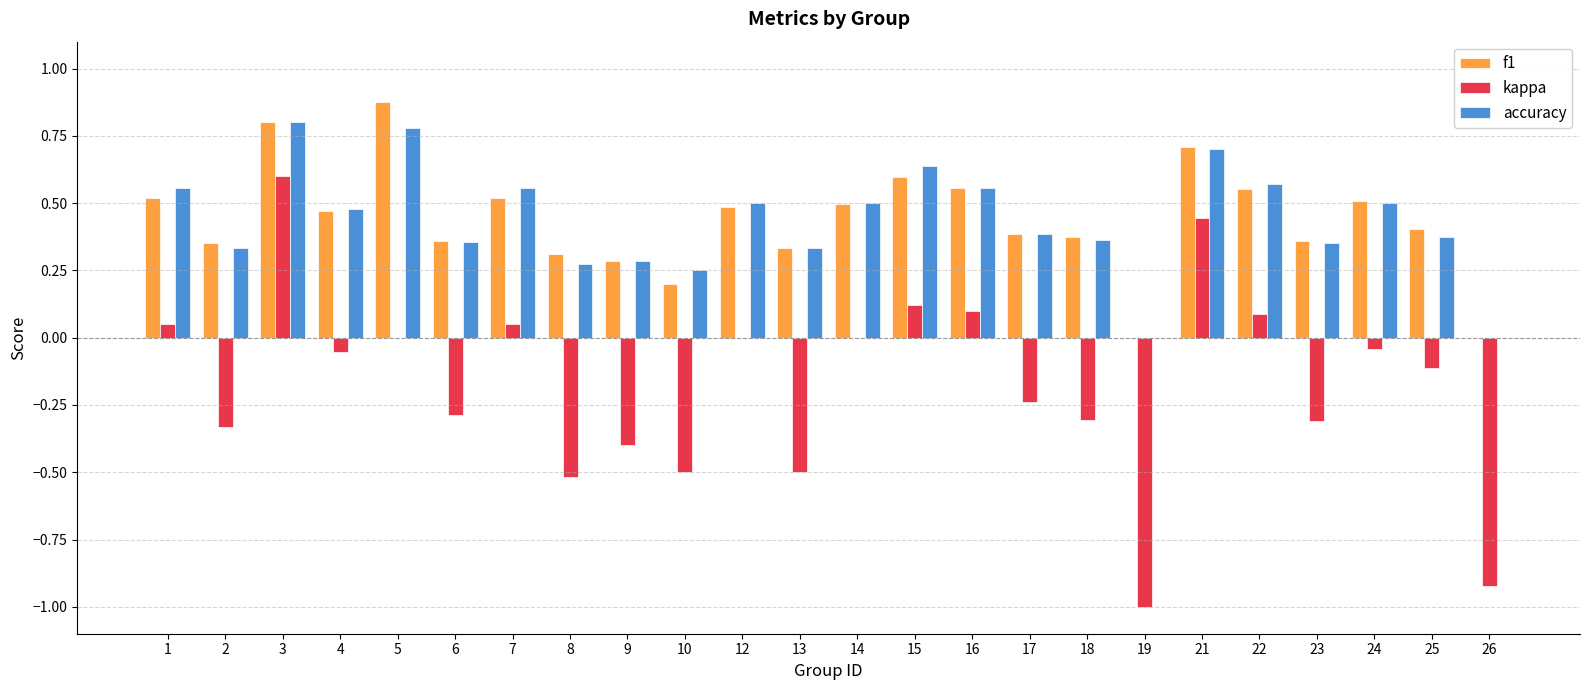

What is the sum of all accuracy values?

10.4